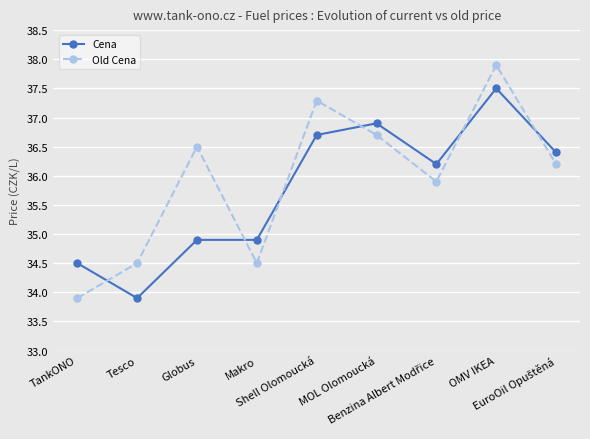

What are all the series names shown in the legend?

Cena, Old Cena